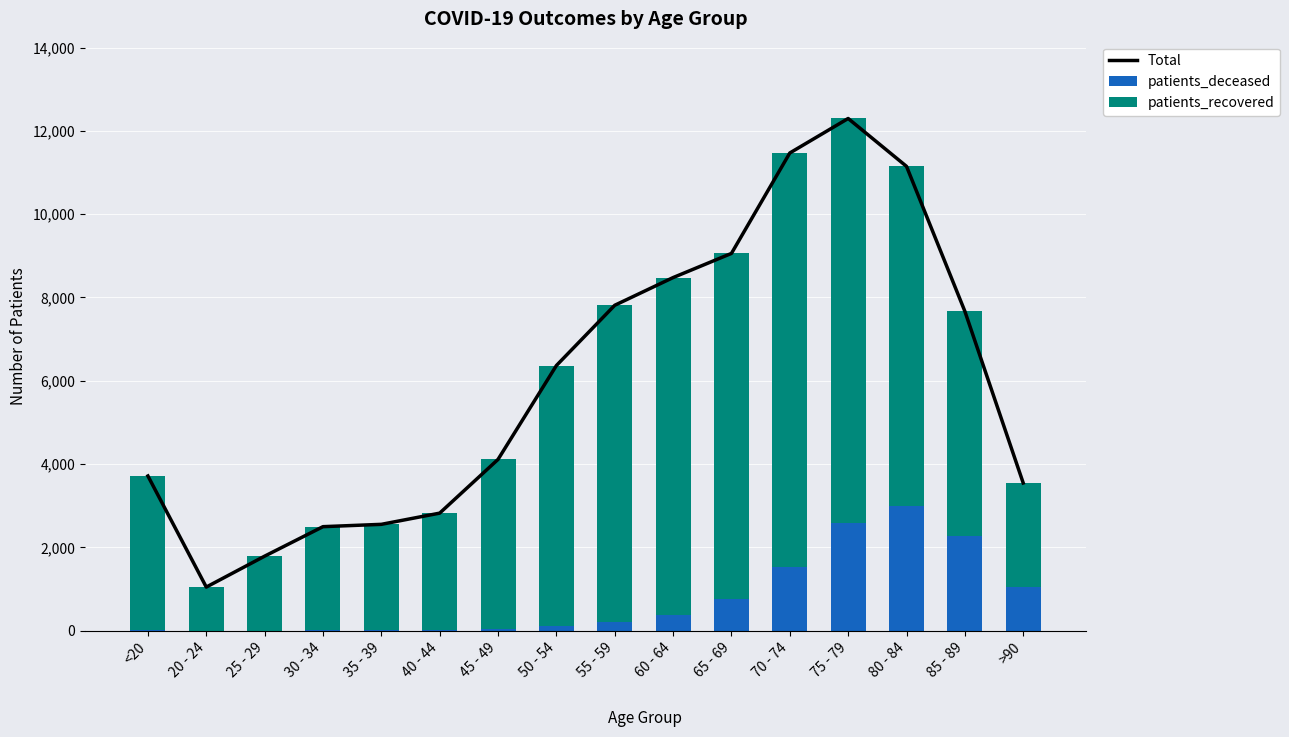

The value of patients_recovered at 80 - 84 is 11870. True or false?

False